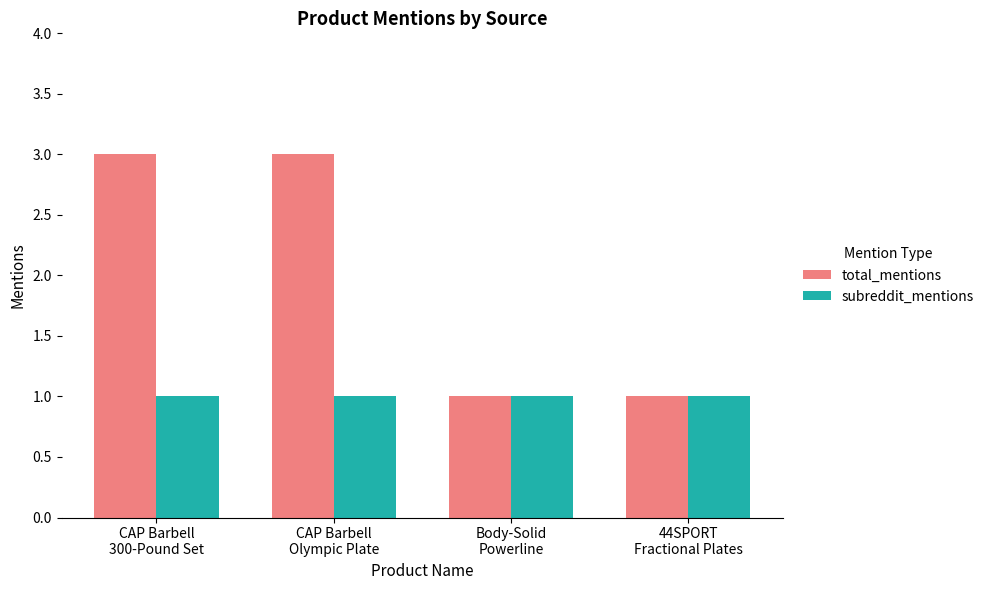

What is the total value across all series at CAP Barbell
300-Pound Set?

4